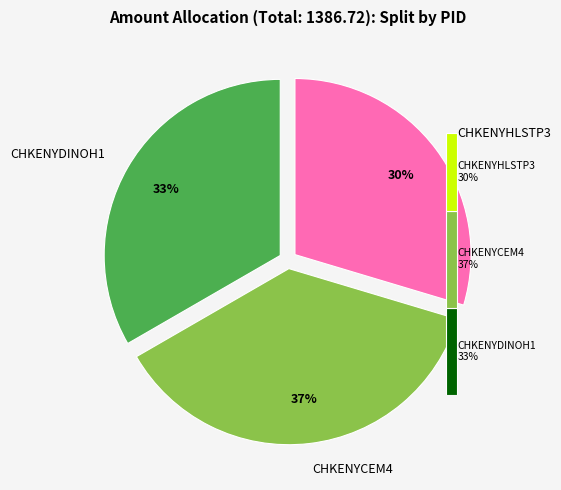

How many slices are in this pie chart?

3